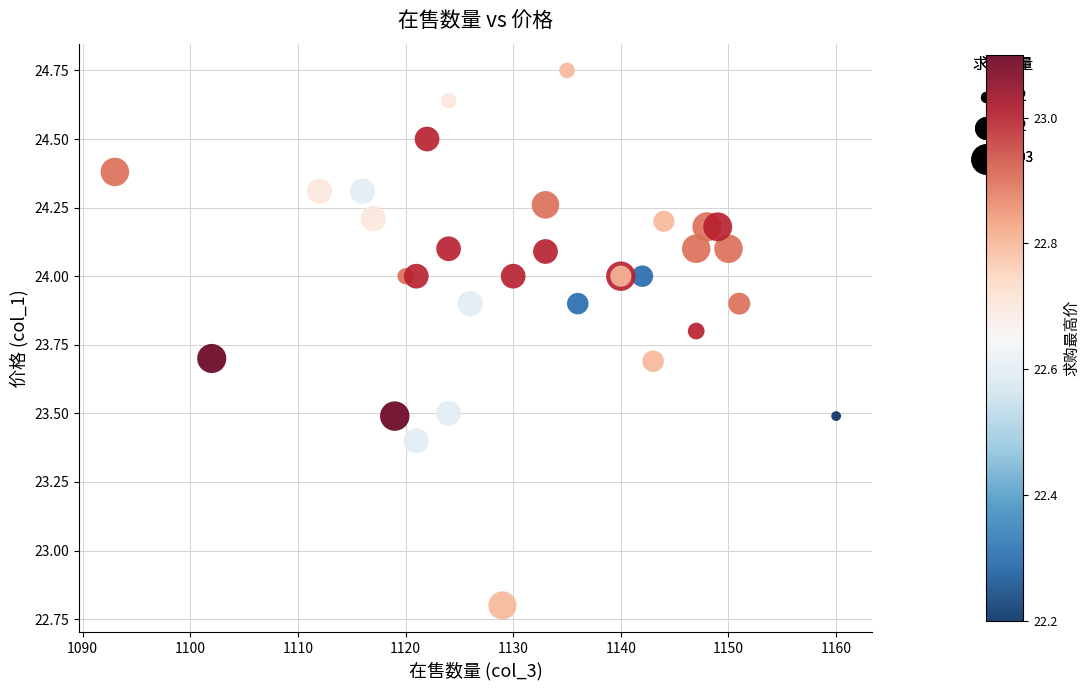

What Y value in the scatter plot is closest to 23?

22.8